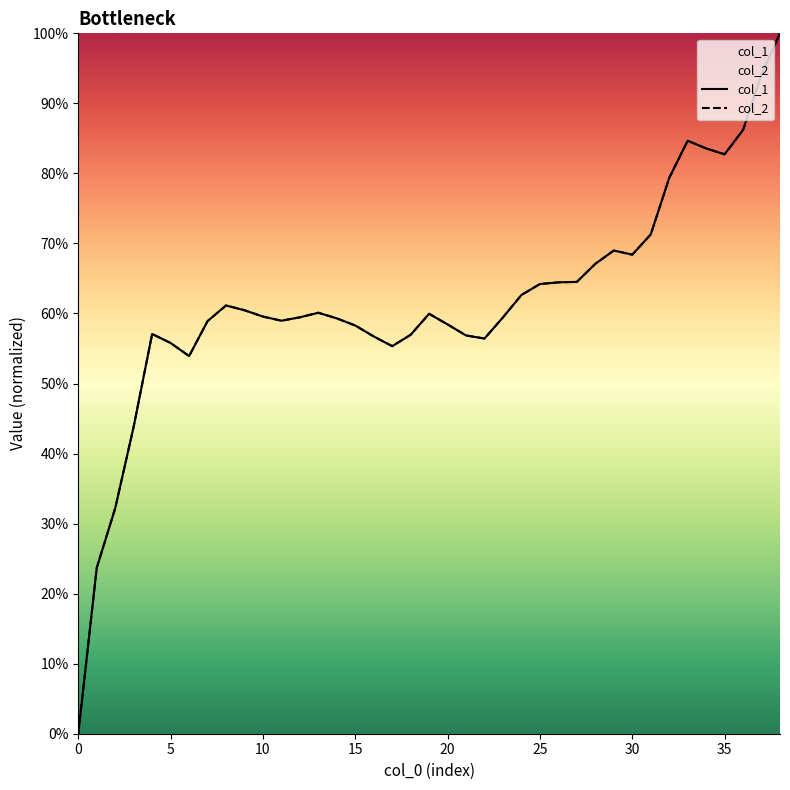

Reading left to right, transcribe all the data shown in this chart.

col_1: 0.0	0.2	0.3	0.4	0.6	0.6	0.5	0.6	0.6	0.6	0.6	0.6	0.6	0.6	0.6	0.6	0.6	0.6	0.6	0.6	0.6	0.6	0.6	0.6	0.6	0.6	0.6	0.6	0.7	0.7	0.7	0.7	0.8	0.8	0.8	0.8	0.9	0.9	1.0
col_2: 0.0	0.2	0.3	0.4	0.6	0.6	0.5	0.6	0.6	0.6	0.6	0.6	0.6	0.6	0.6	0.6	0.6	0.6	0.6	0.6	0.6	0.6	0.6	0.6	0.6	0.6	0.6	0.6	0.7	0.7	0.7	0.7	0.8	0.8	0.8	0.8	0.9	0.9	1.0